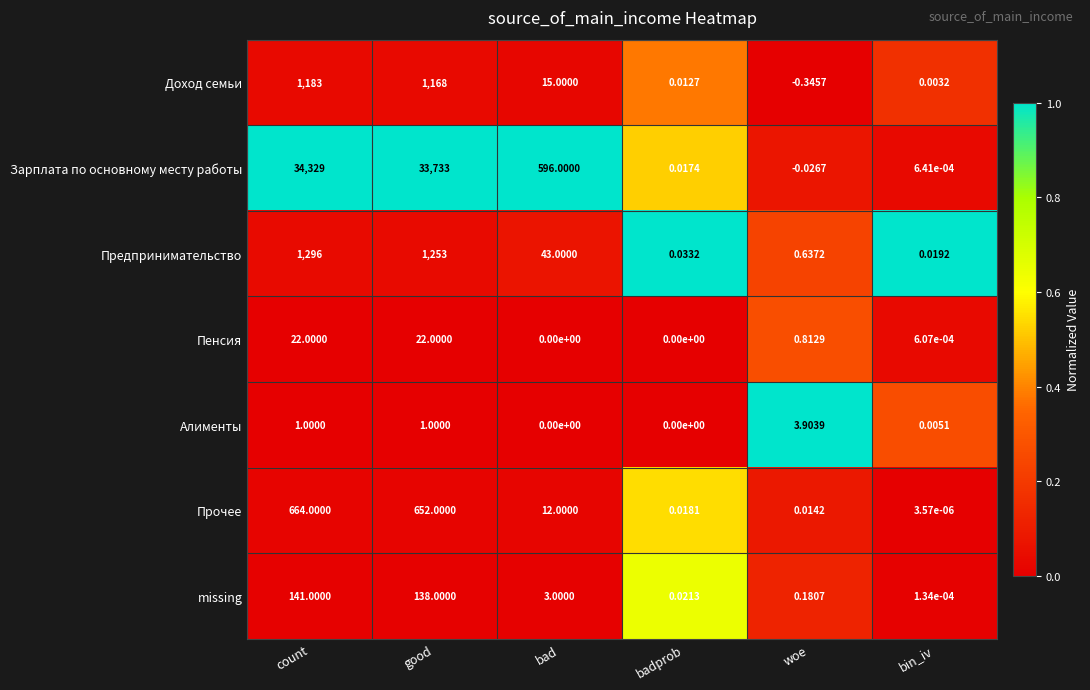

What is the maximum value shown in the chart?

34329.0